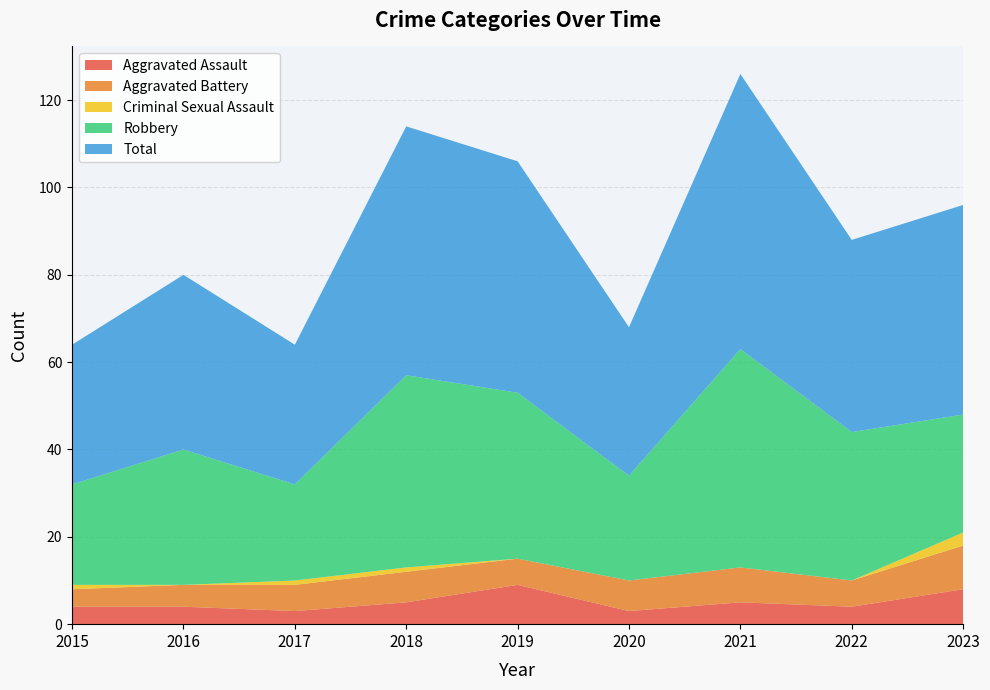

Reading left to right, list all the values displayed in this chart.

Aggravated Assault: 2015=4	2016=4	2017=3	2018=5	2019=9	2020=3	2021=5	2022=4	2023=8
Aggravated Battery: 2015=4	2016=5	2017=6	2018=7	2019=6	2020=7	2021=8	2022=6	2023=10
Criminal Sexual Assault: 2015=1	2016=0	2017=1	2018=1	2019=0	2020=0	2021=0	2022=0	2023=3
Robbery: 2015=23	2016=31	2017=22	2018=44	2019=38	2020=24	2021=50	2022=34	2023=27
Total: 2015=32	2016=40	2017=32	2018=57	2019=53	2020=34	2021=63	2022=44	2023=48